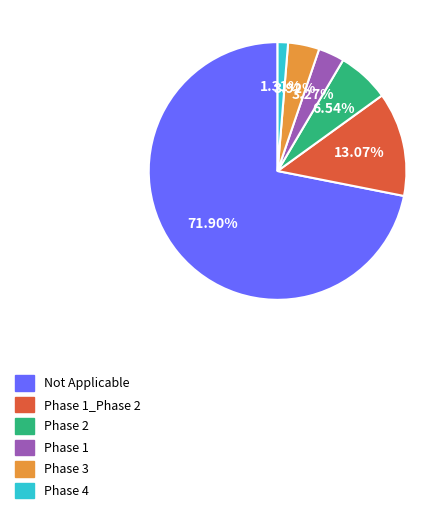

True or false: Phase 1 accounts for 3% of the total.

True